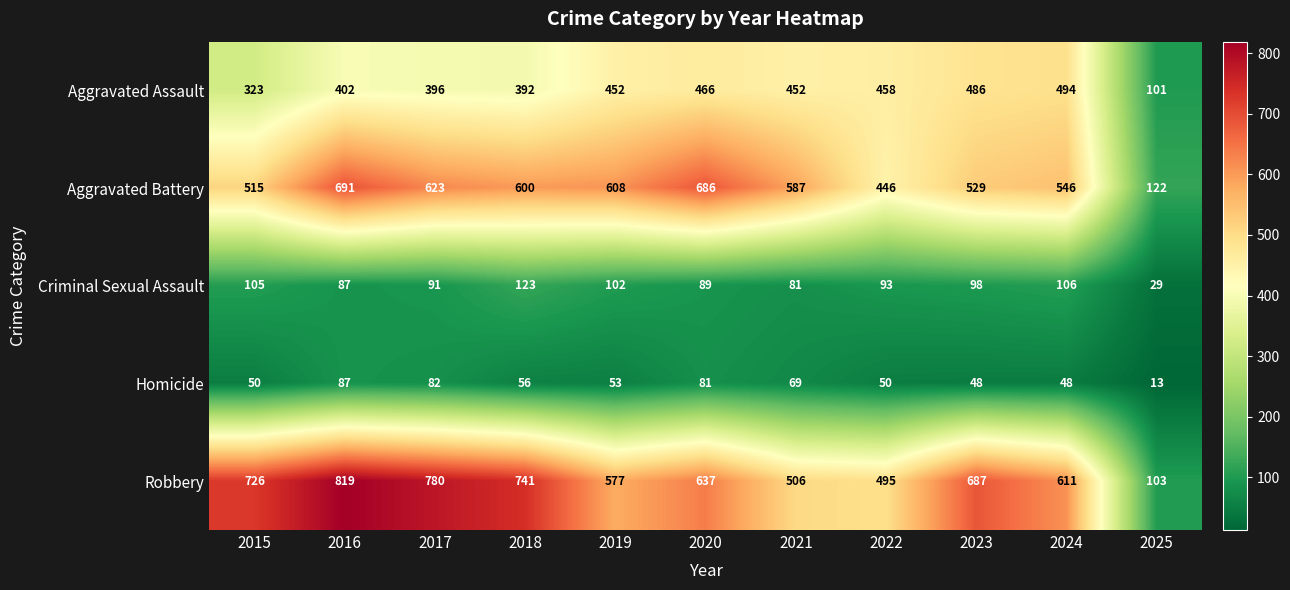

What is the spread (max minus min) of values at 2017?

698